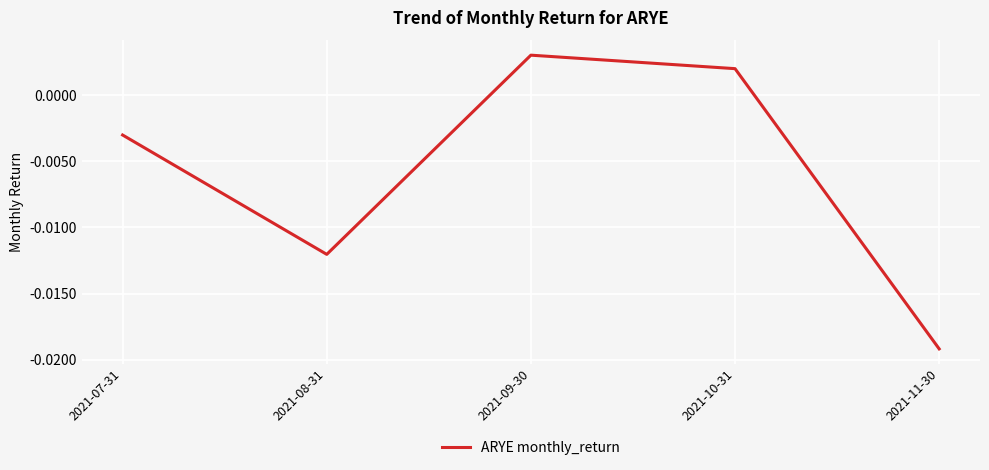

Rank the categories by value from lowest to highest.

2021-11-30, 2021-08-31, 2021-07-31, 2021-10-31, 2021-09-30